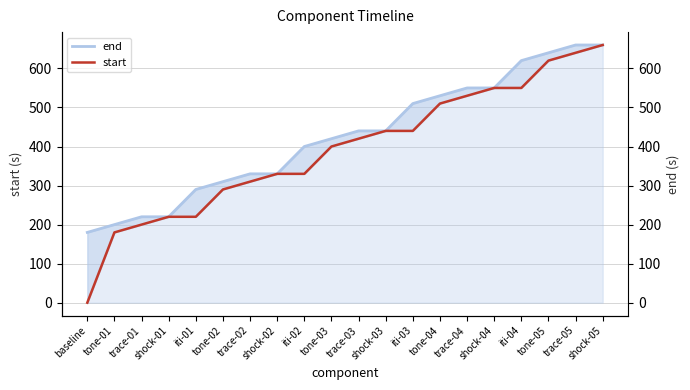

Which series has the largest range (max minus min)?

start